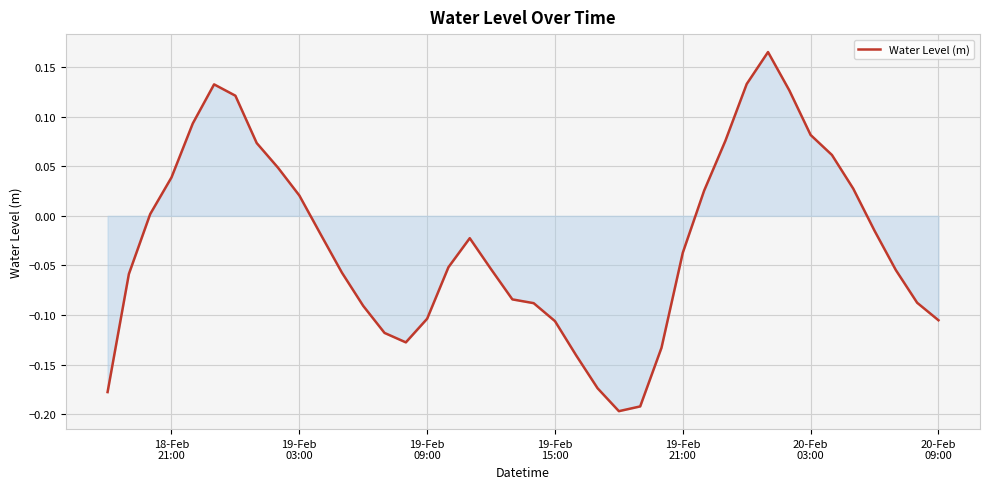

What is the difference between the maximum and minimum values?

0.4